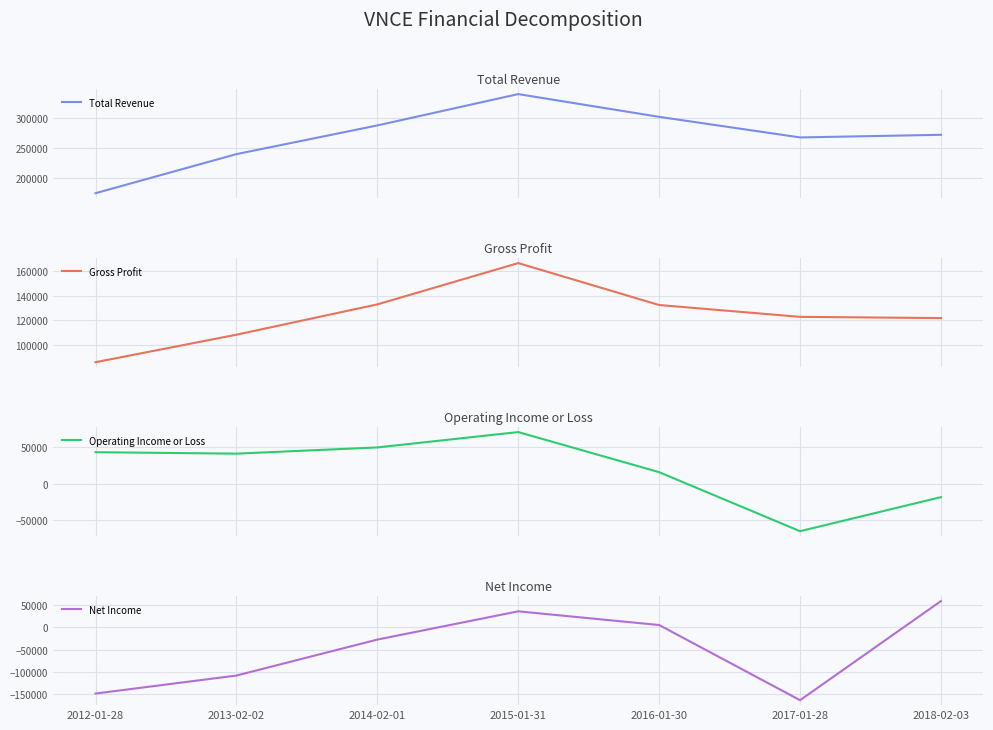

At which category does the chart reach its peak across all series?

2015-01-31